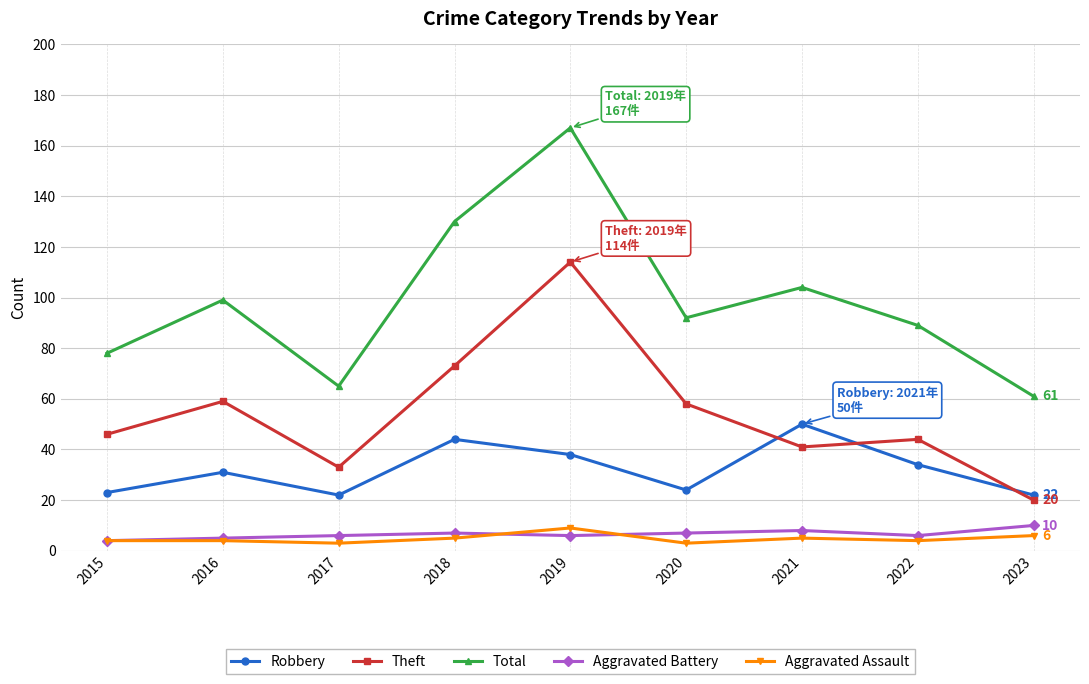

What is the value of the Aggravated Battery point at the 3rd from the left?

6